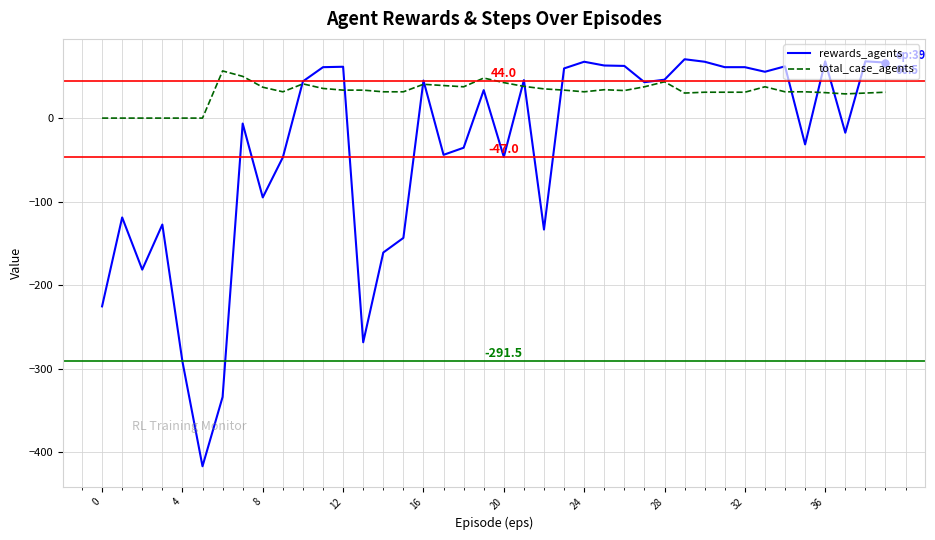

Does the chart display data point markers on the line(s)?

No